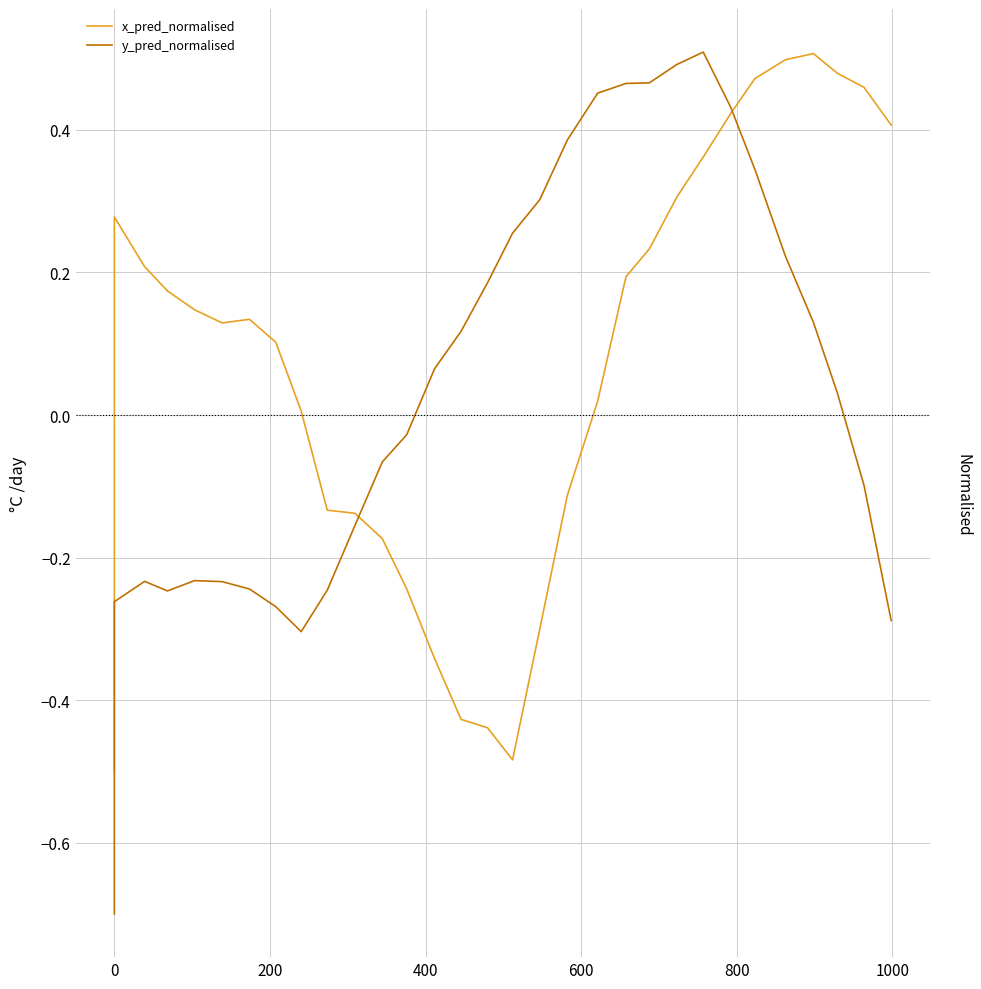

How many positive values does the x_pred_normalised series have?

20